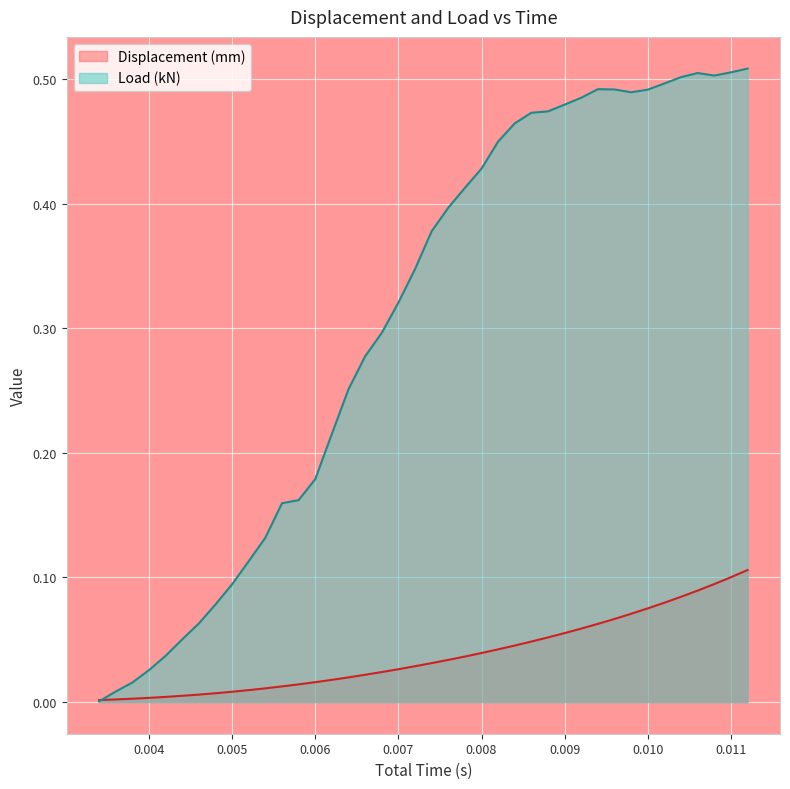

At which category is the sum across all series the highest?

0.0112